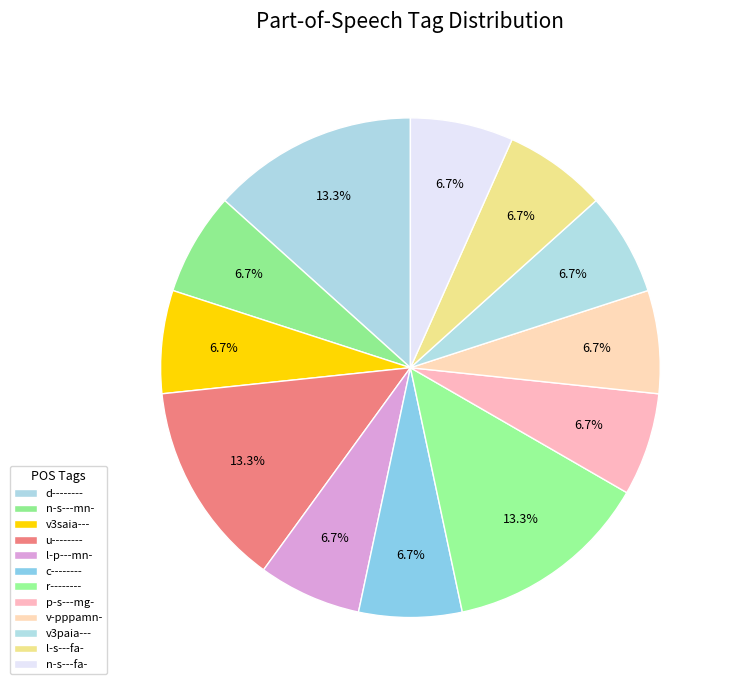

How many slices are in this pie chart?

12